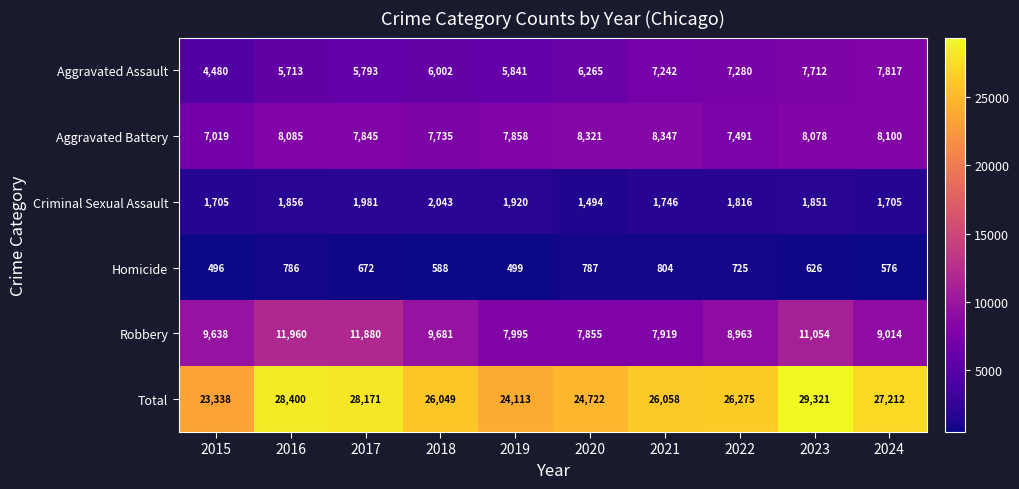

Which series has the widest spread of values?

Total